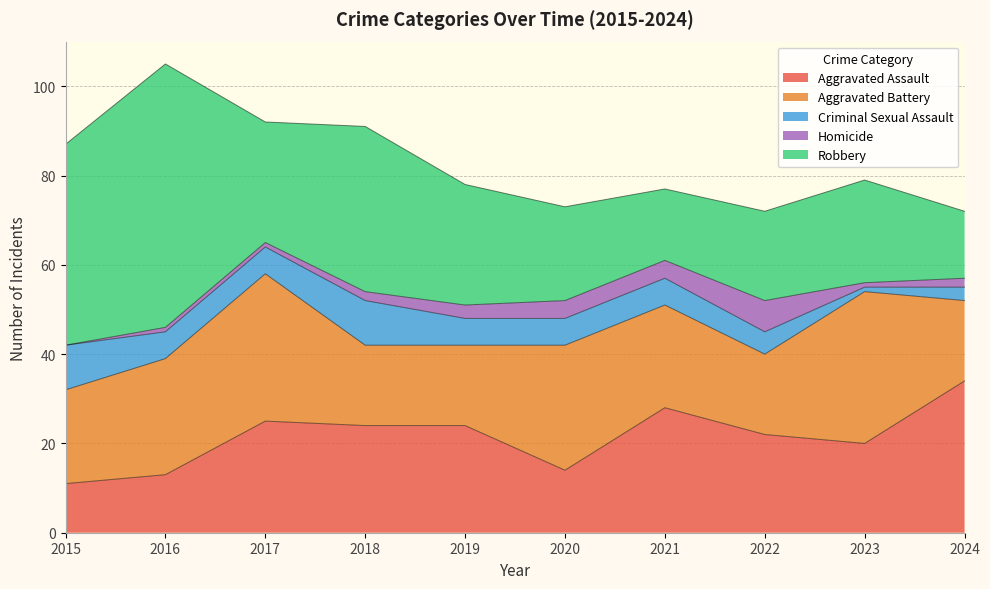

What is the sum of the Robbery values at 2015 and 2021?

61